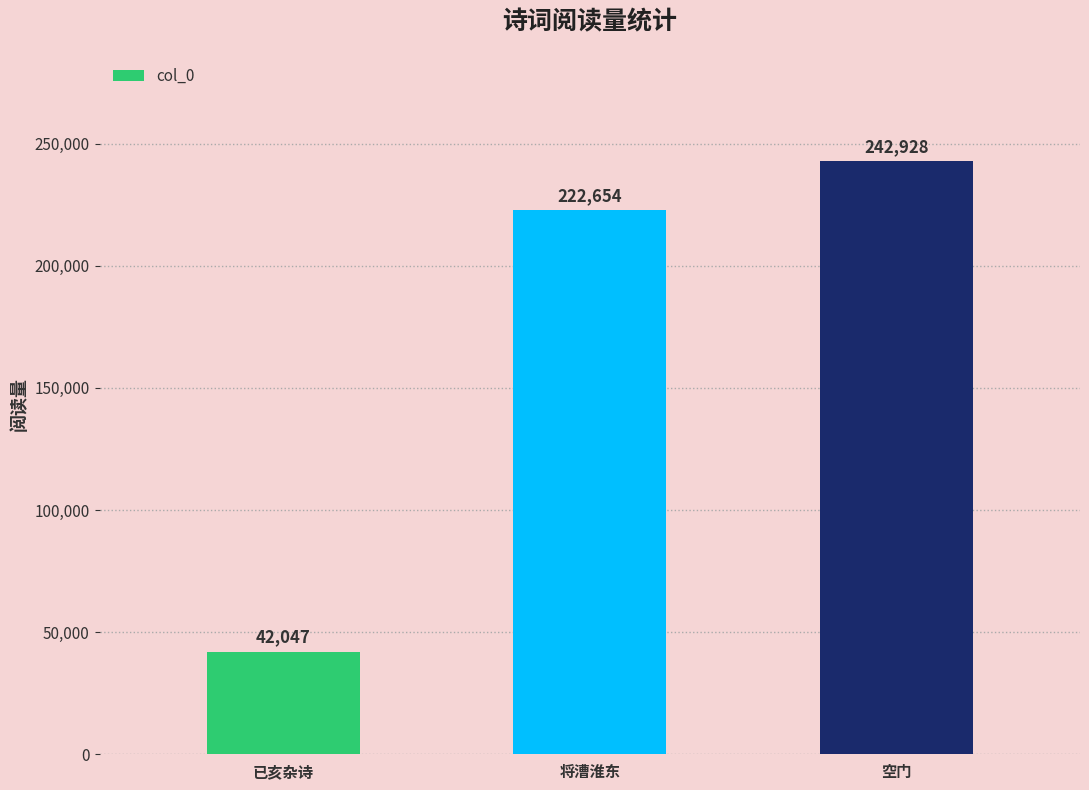

What is the average value?

169210